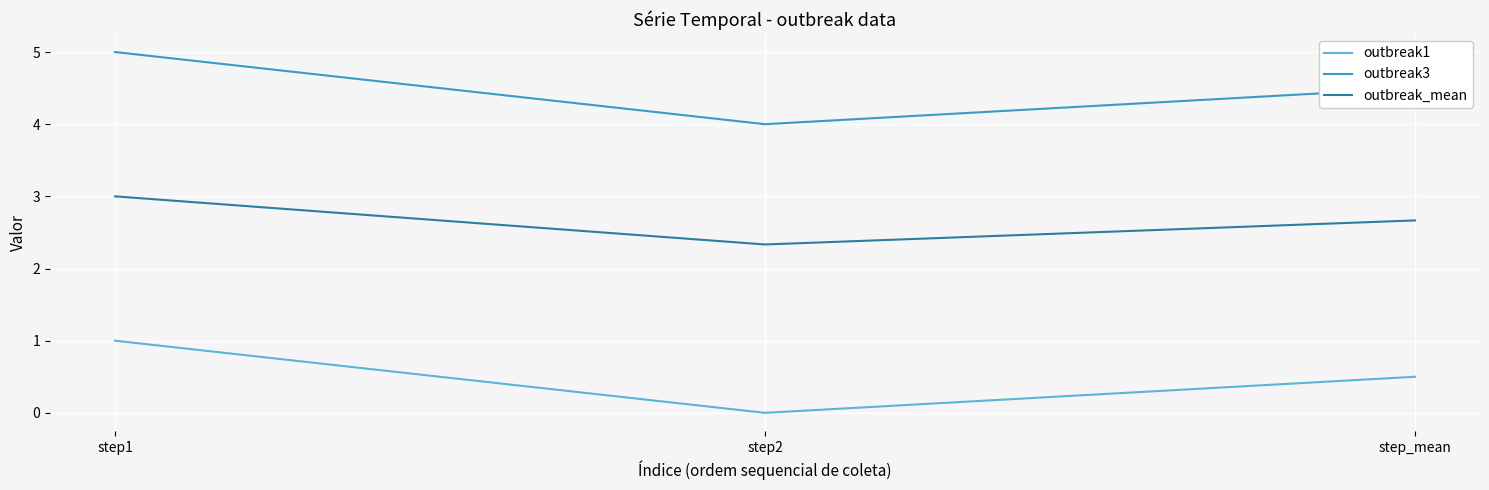

Rank the series by their maximum value, from highest to lowest.

outbreak3, outbreak_mean, outbreak1